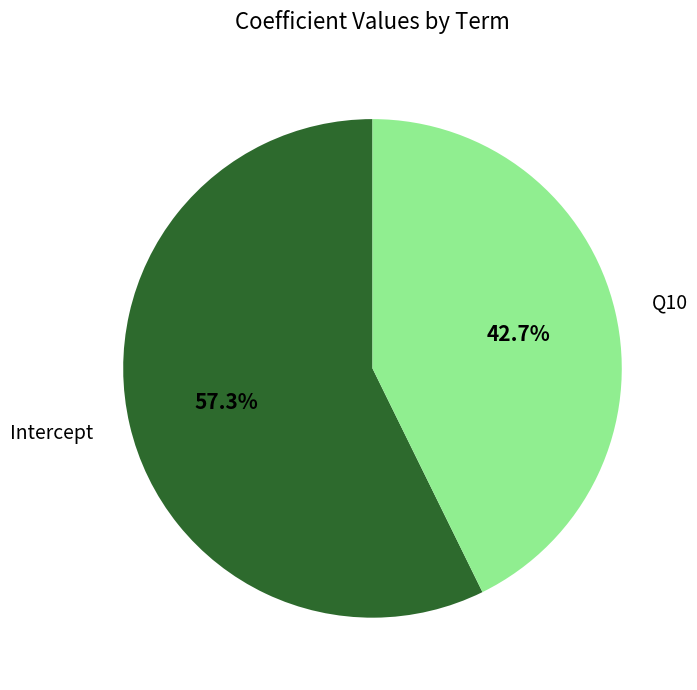

What is the largest slice in the pie chart?

Intercept